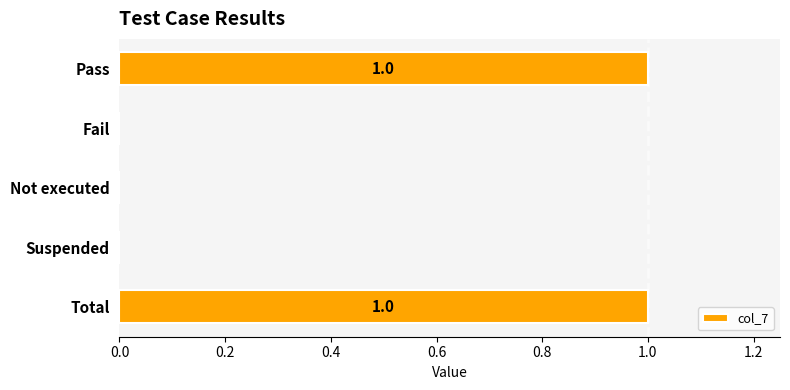

Between Suspended and Pass, which is larger?

Pass